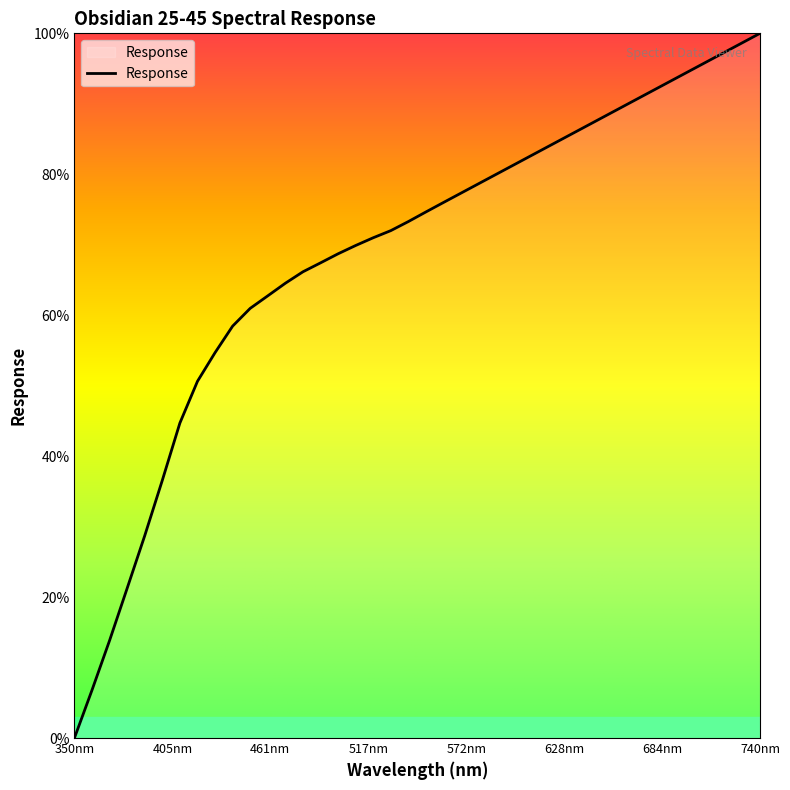

What is the maximum value shown in the chart?

100.0